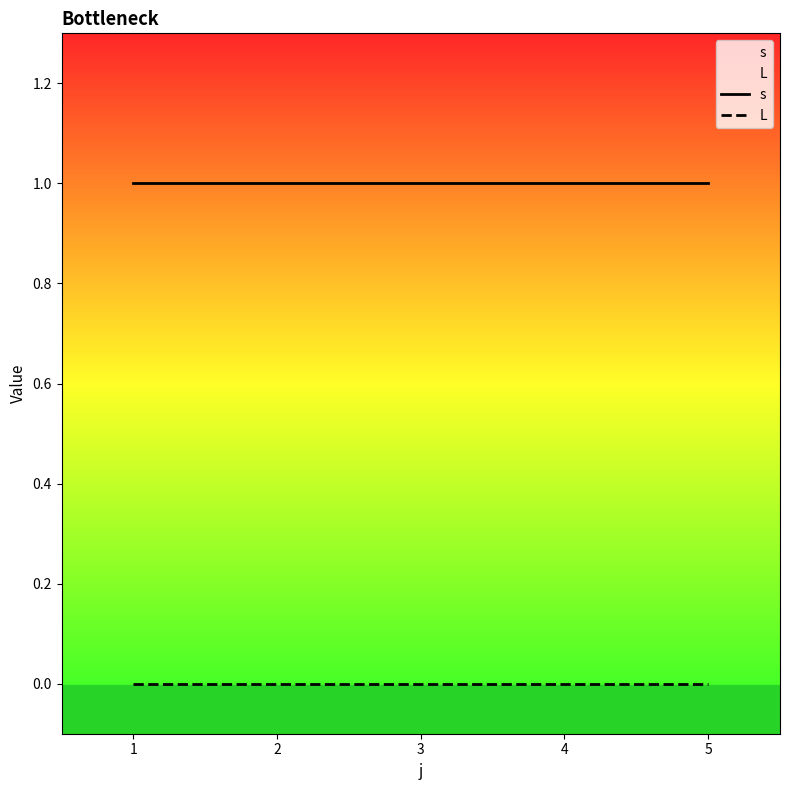

Which series has the largest total across all categories?

s